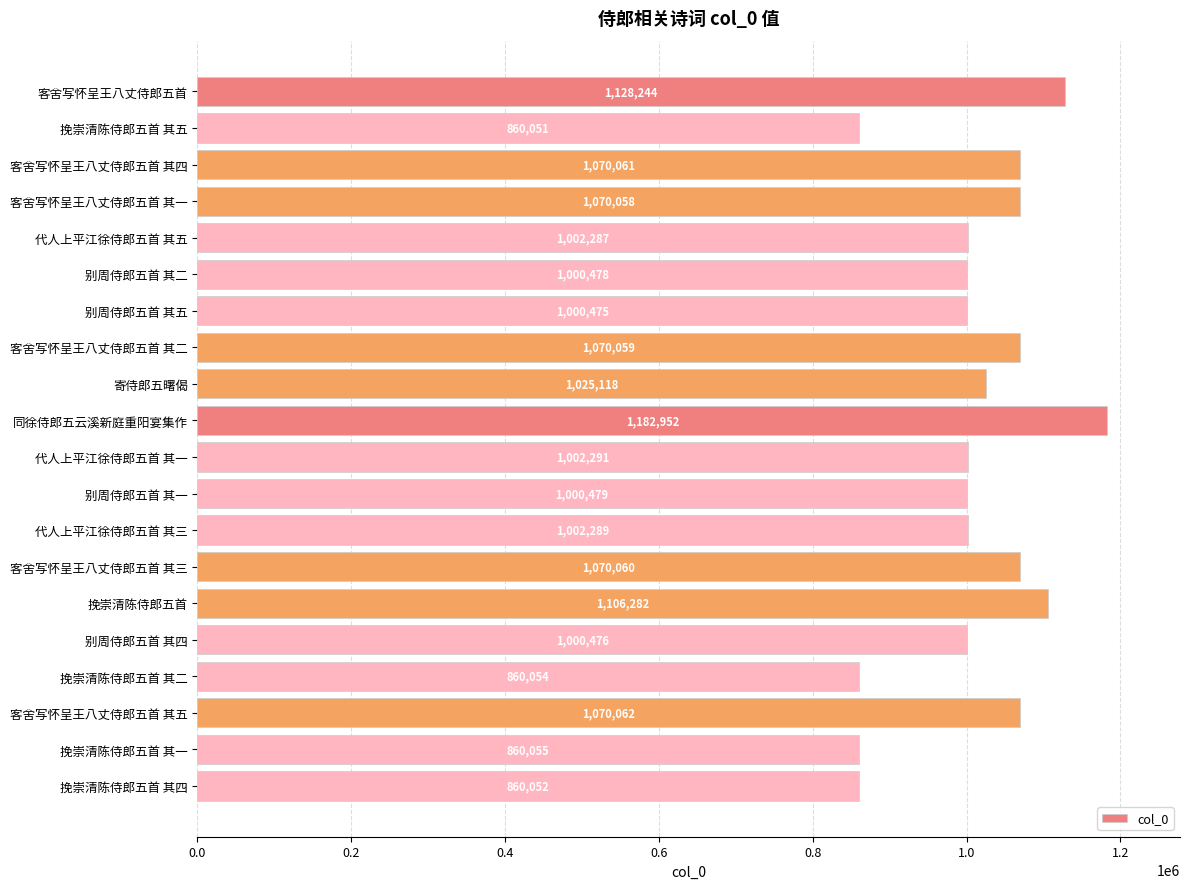

The chart shows a value of 1070058 at 客舍写怀呈王八丈侍郎五首 其一. True or false?

True